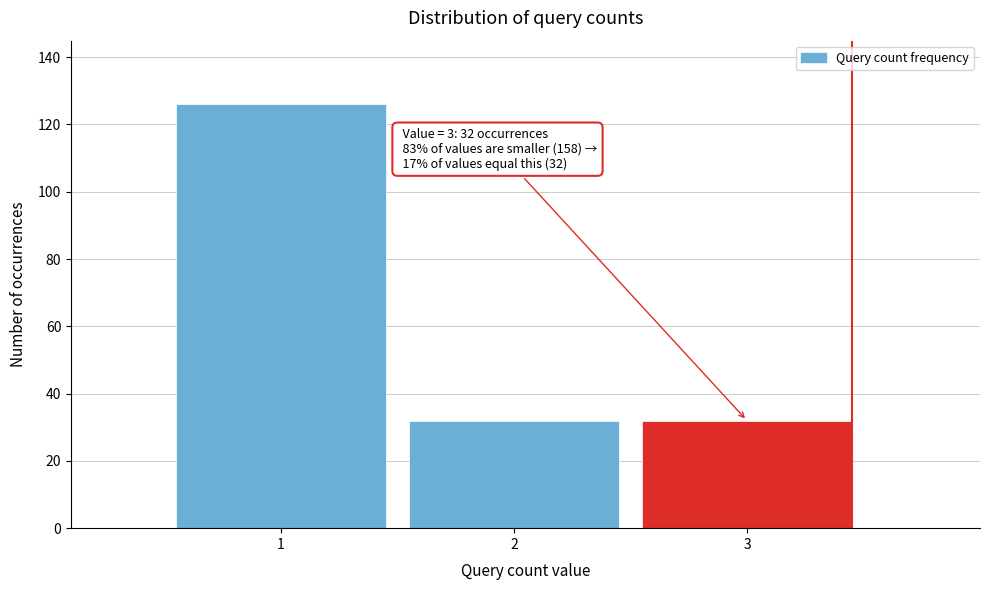

Reading right to left, list all the values displayed in this chart.

3=32	2=32	1=126